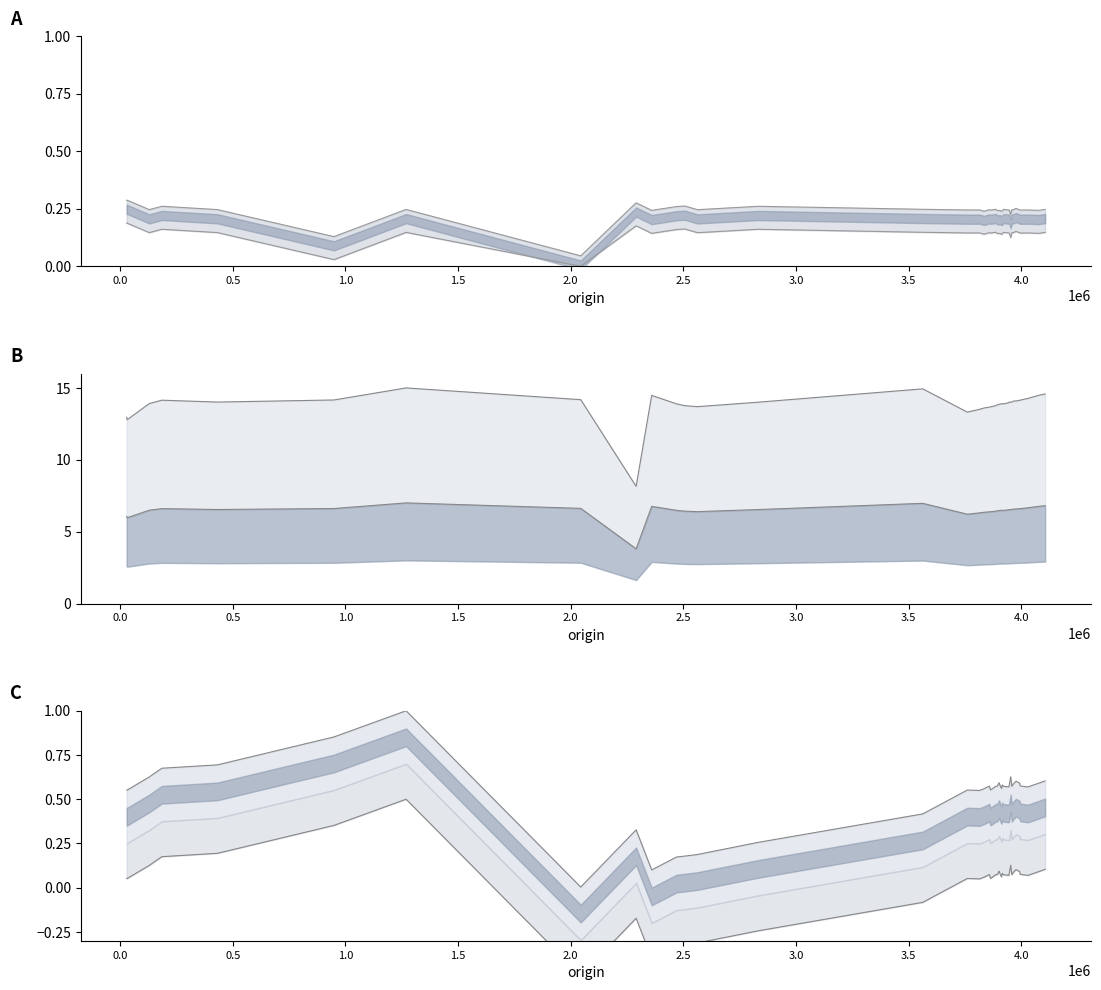

What is the difference between the maximum and minimum values in the lower series?

1.0